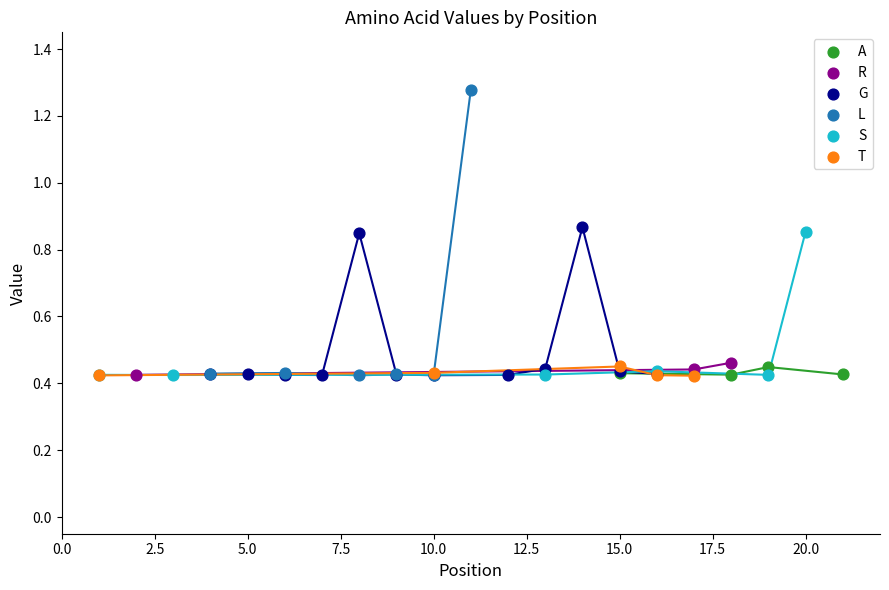

Which series has the widest spread of Y values?

L